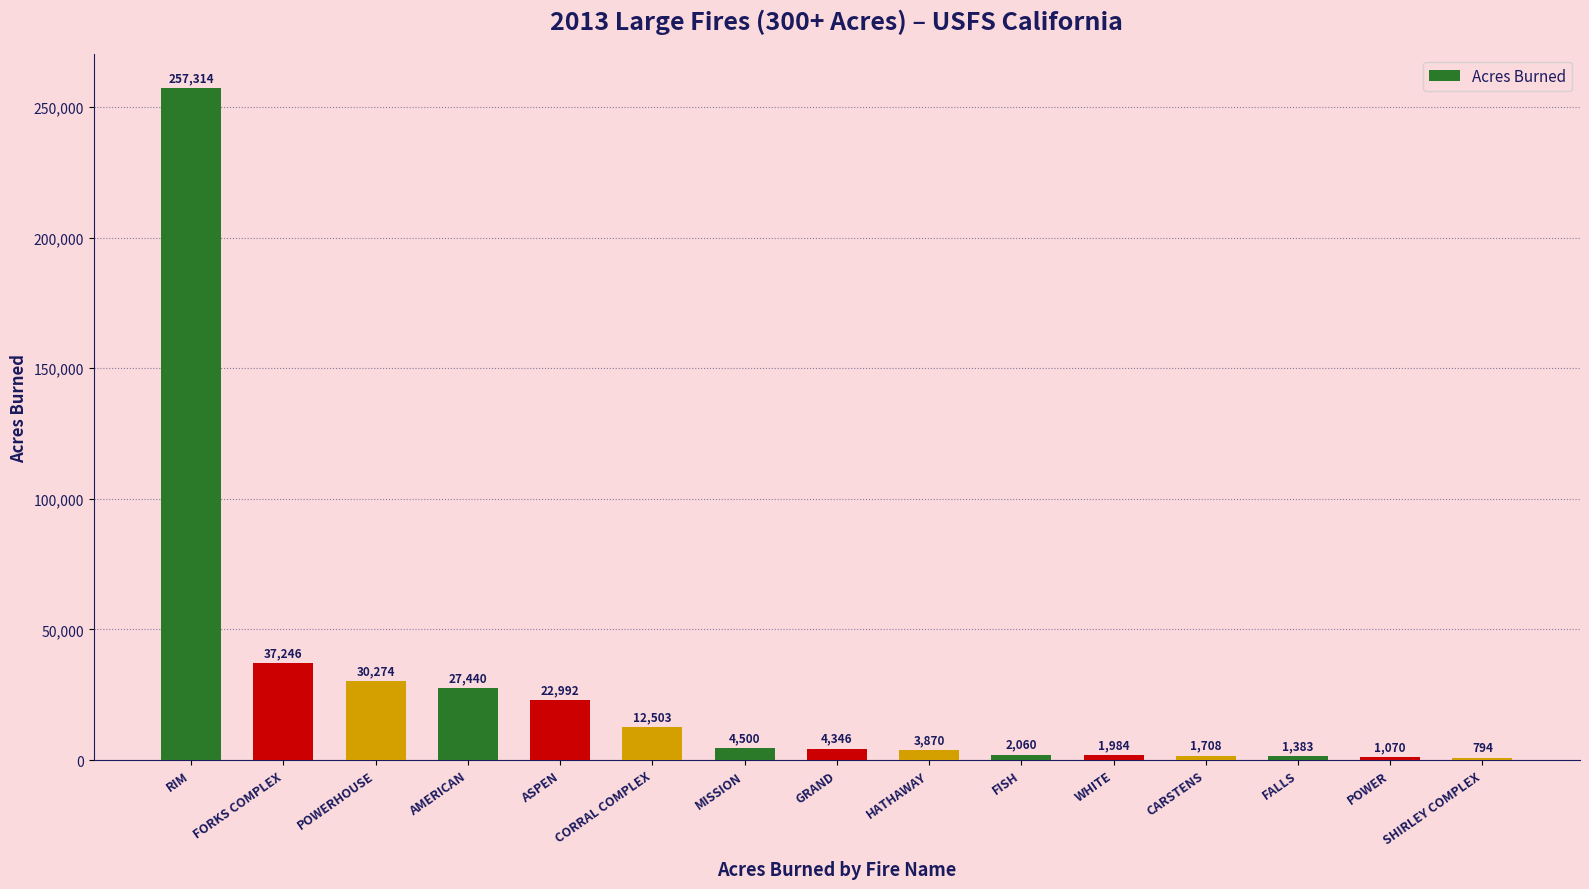

What is the sum of the values at AMERICAN and POWER?

28510